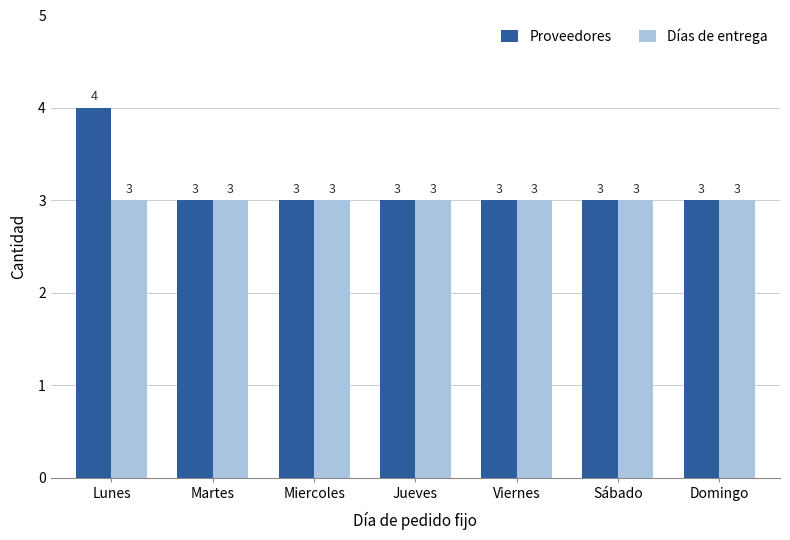

Count the number of data series in this chart.

2